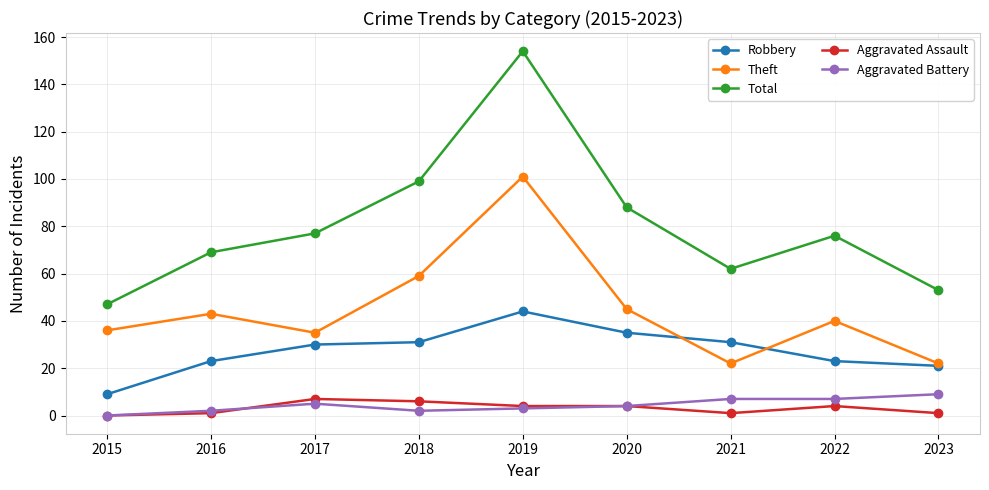

What is the average value of the Total series?

81